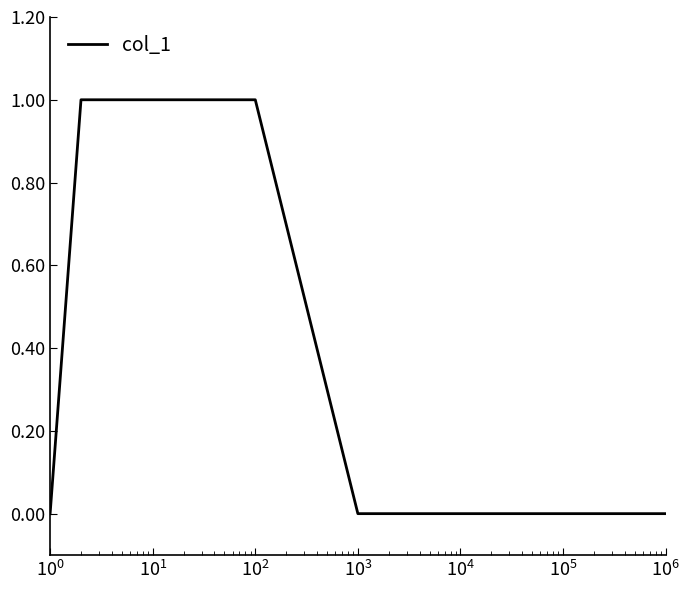

What is the greatest value displayed?

1